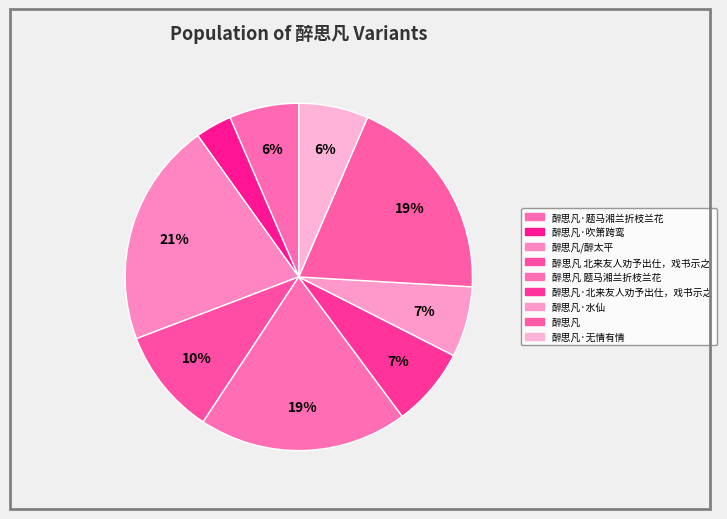

Count the number of slices in the pie.

9